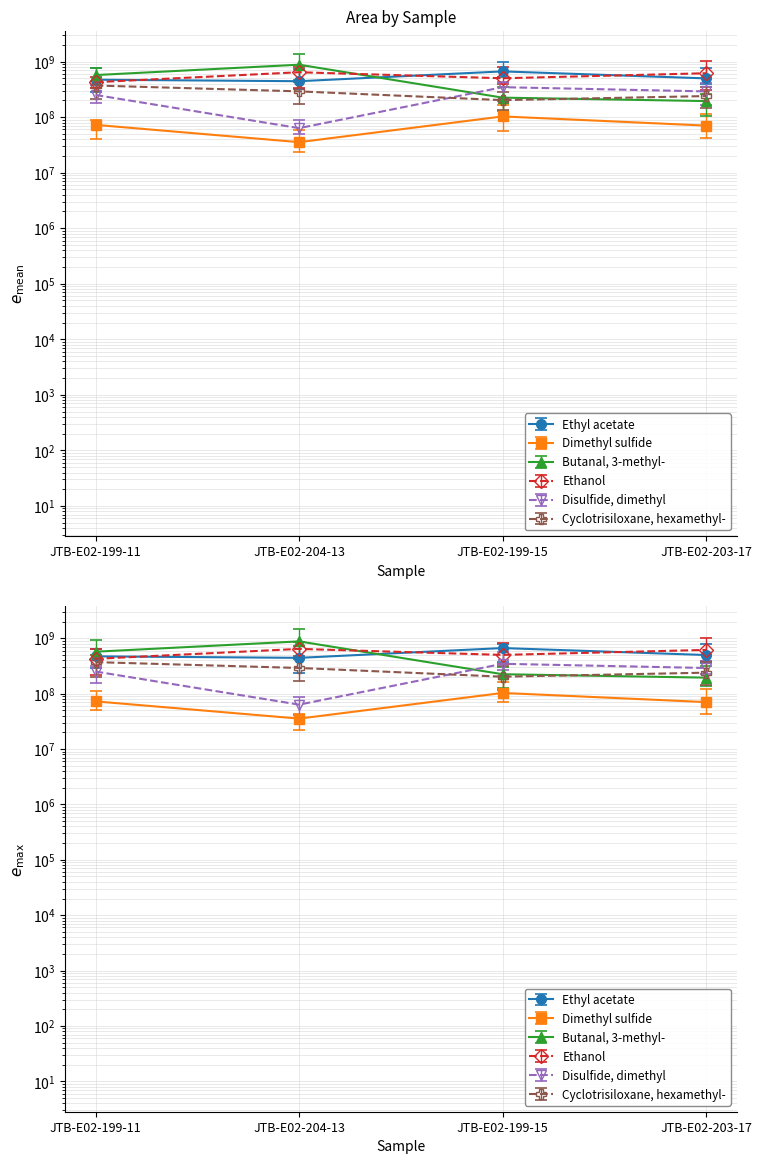

True or false: Disulfide, dimethyl and Ethyl acetate cross at least once.

False